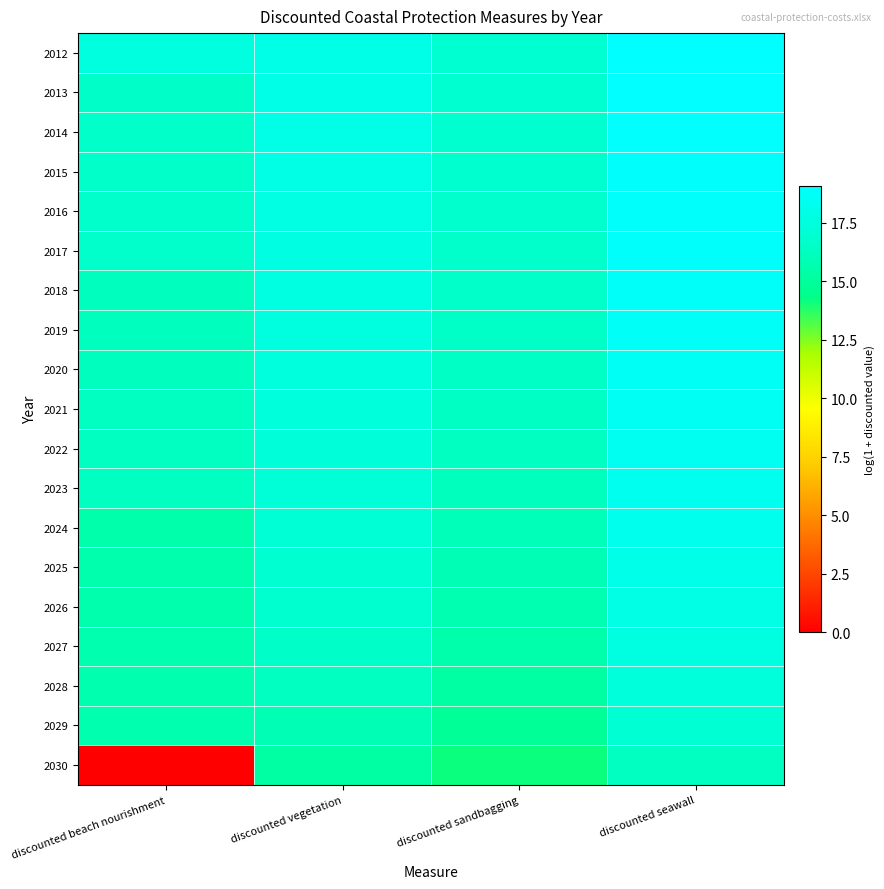

What is the maximum value shown in the chart?

19.1